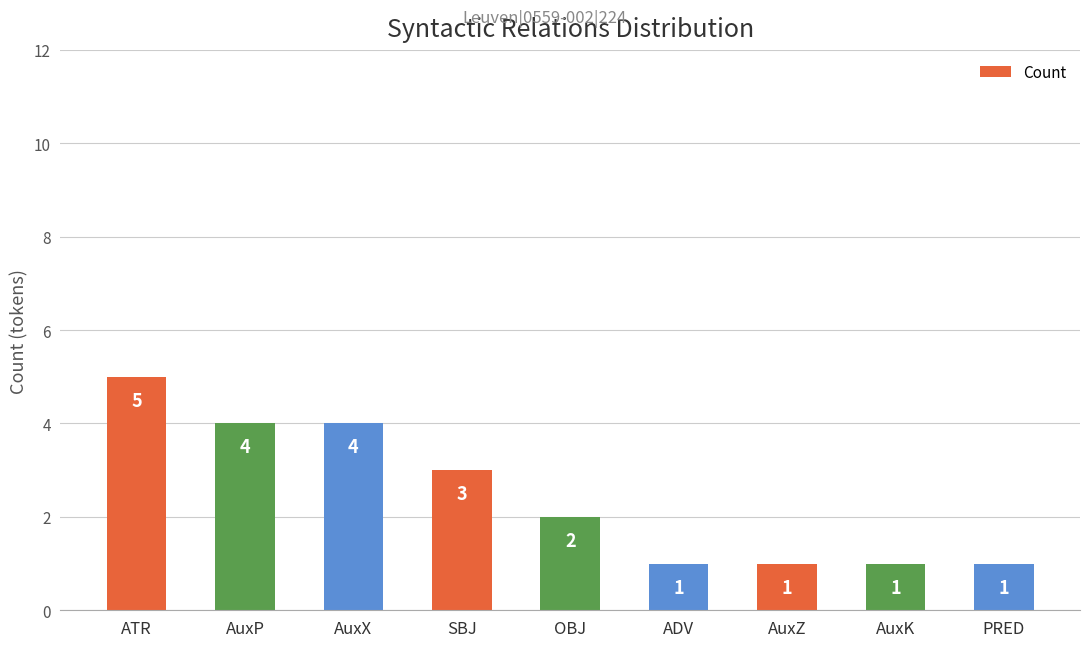

At which category does the chart reach its peak across all series?

ATR